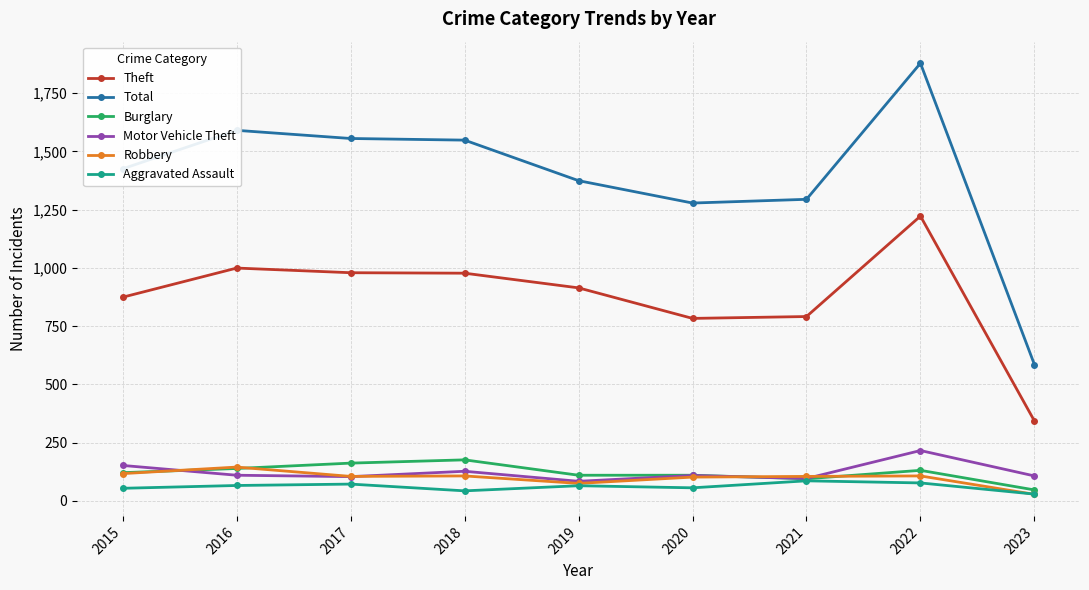

What is the difference between the second highest and minimum values in the Robbery series?

89